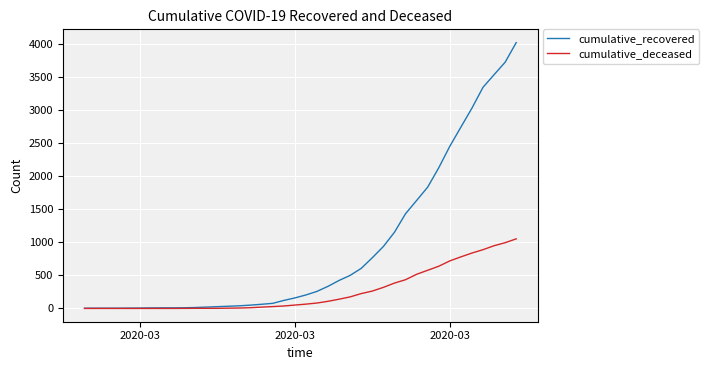

List the series in order of their overall mean, highest first.

cumulative_recovered, cumulative_deceased